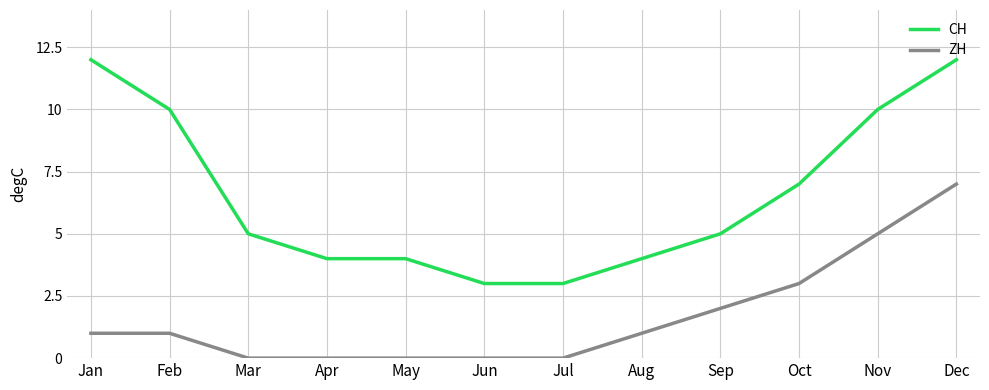

What value does the CH series have at Sep?

5